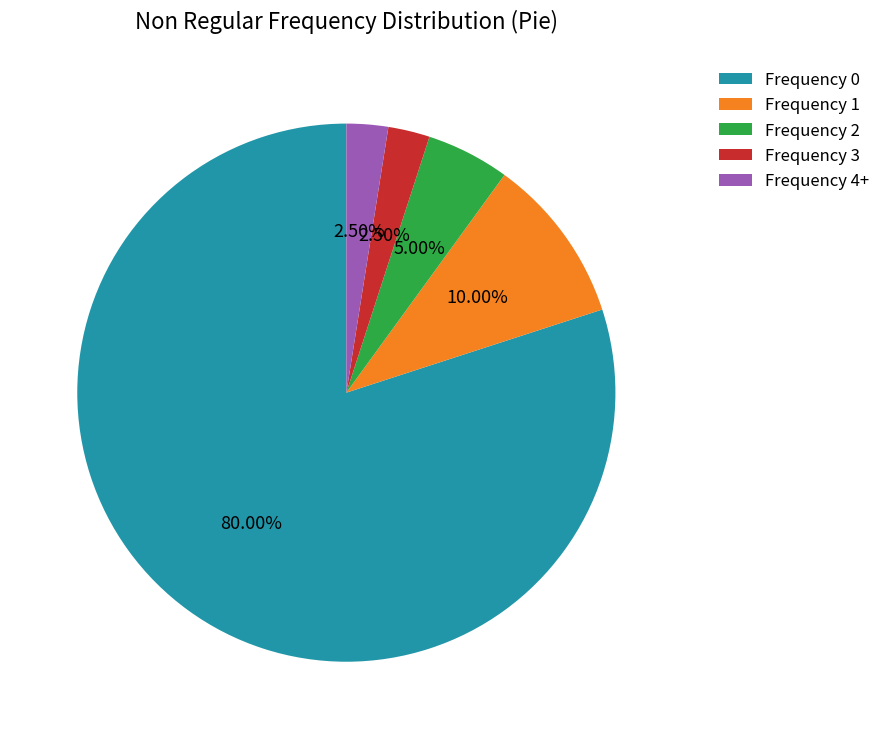

How many segments does this pie chart have?

5